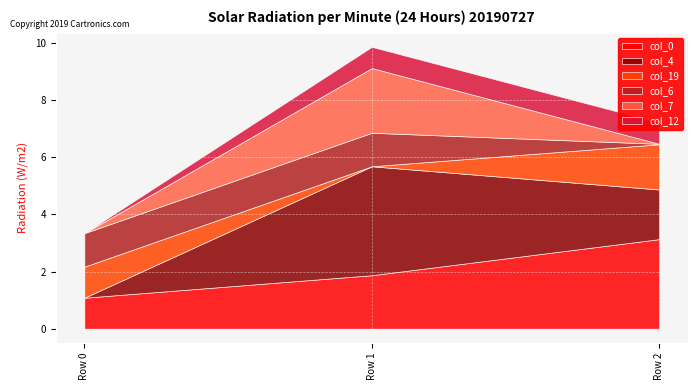

Rank the categories by col_12 value from highest to lowest.

Row 1, Row 2, Row 0